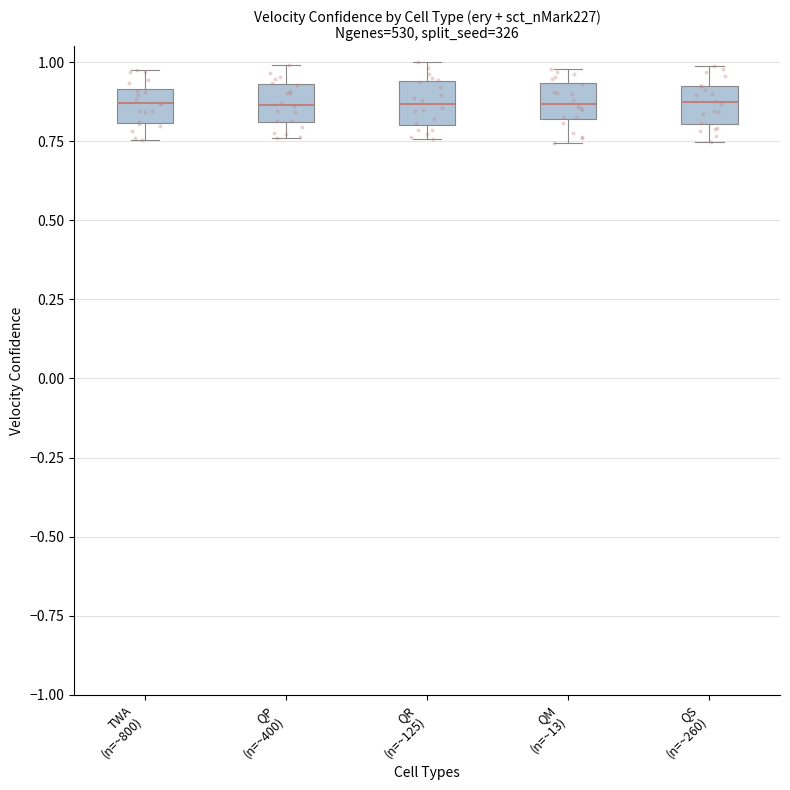

Reading left to right, transcribe this box plot: for each box, give where its median line is, the range the box spans, and where its two whiskers end, as read against the y-axis. The values are not printed on the chart, so give them approximately, as read against the axis.

TWA (n=~800): median 0.85, box 0.80 to 0.90, whiskers 0.75 to 1.00
QP (n=~400): median 0.85, box 0.80 to 0.95, whiskers 0.75 to 1.00
QR (n=~125): median 0.85, box 0.80 to 0.95, whiskers 0.75 to 1.00
QM (n=~13): median 0.85, box 0.80 to 0.95, whiskers 0.75 to 1.00
QS (n=~260): median 0.85, box 0.80 to 0.90, whiskers 0.75 to 1.00